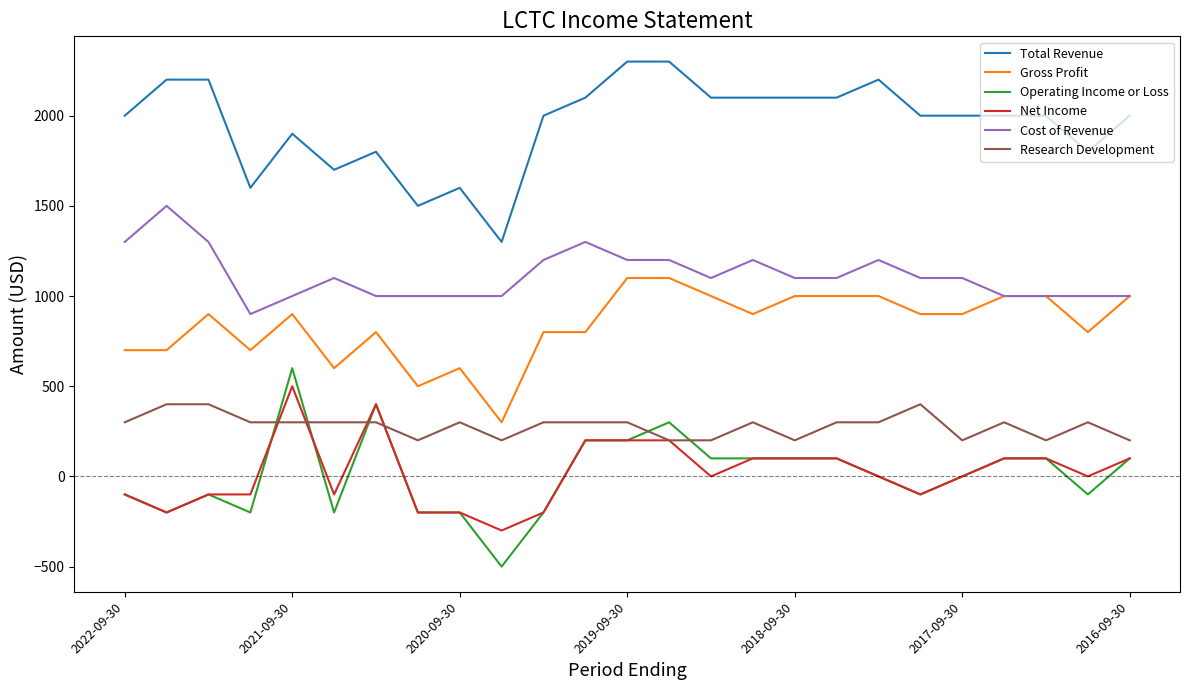

Does the chart have visible grid lines?

No